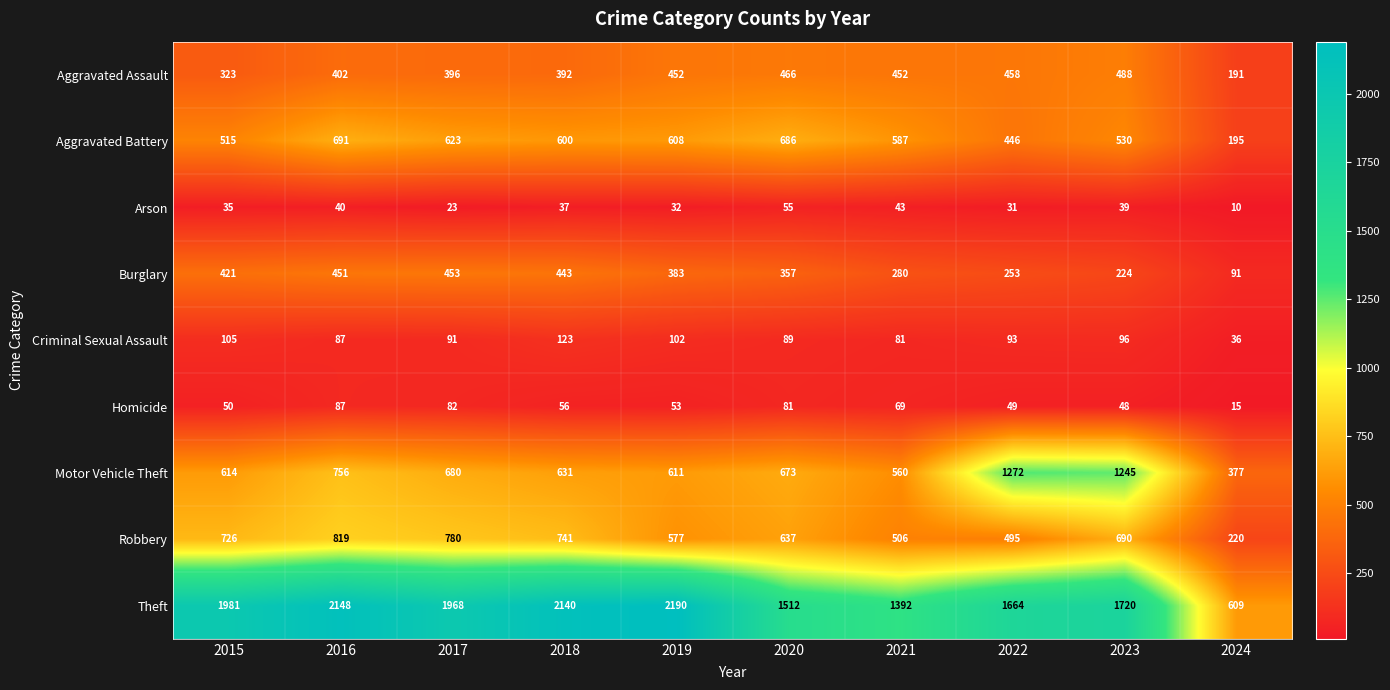

What is the total value across all series at 2019?

5008